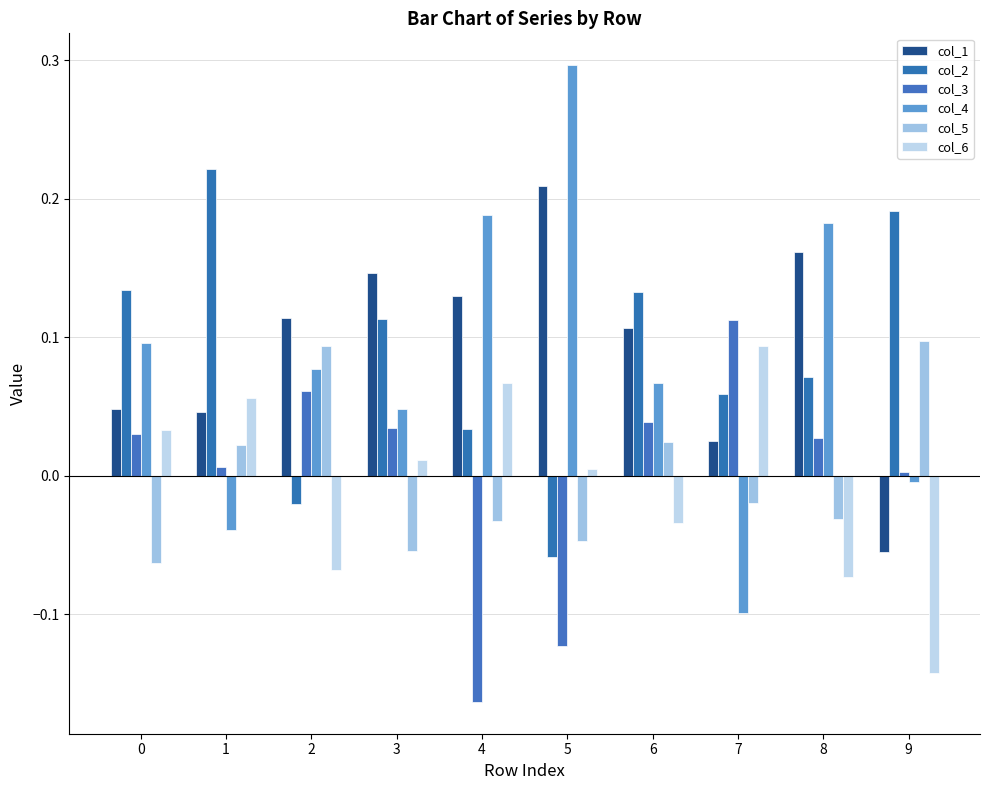

Which series has the widest spread of values?

col_4